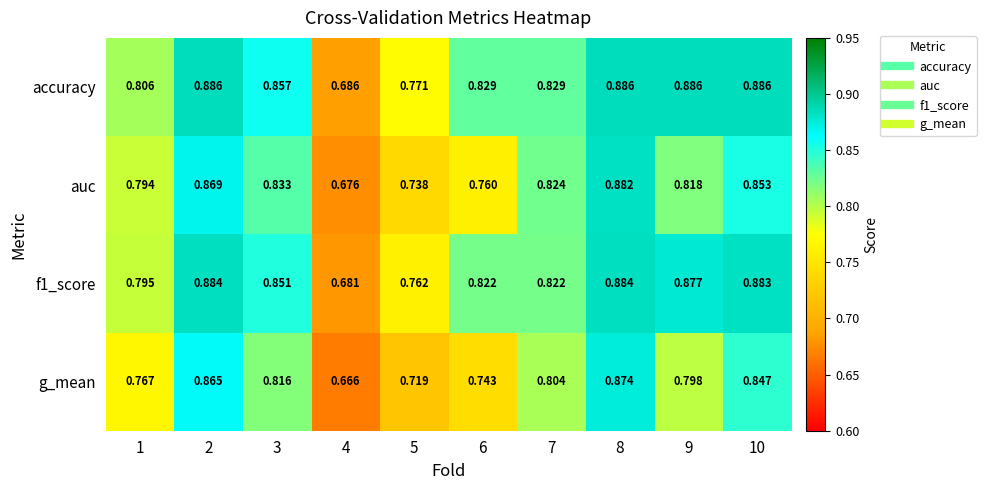

Is the value of auc at 8 greater than the value of g_mean at 5?

Yes